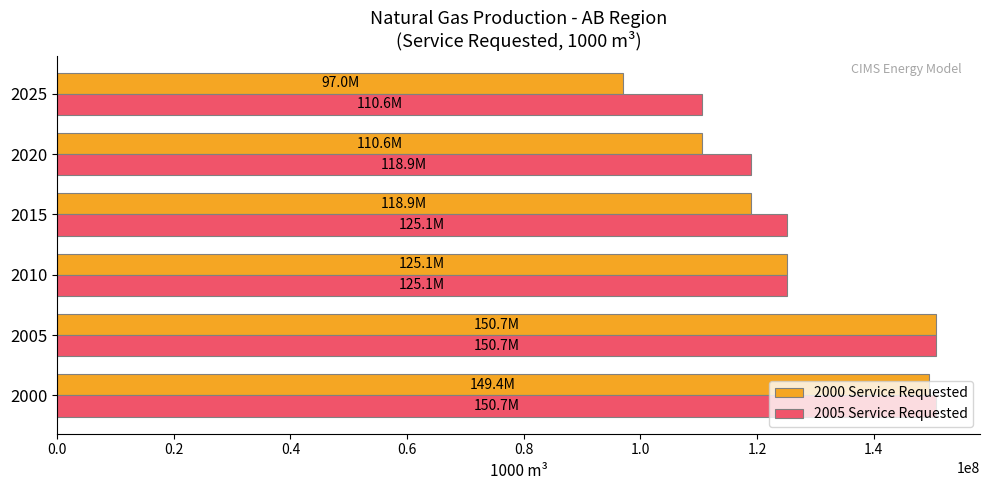

How many data points does each series have?

6